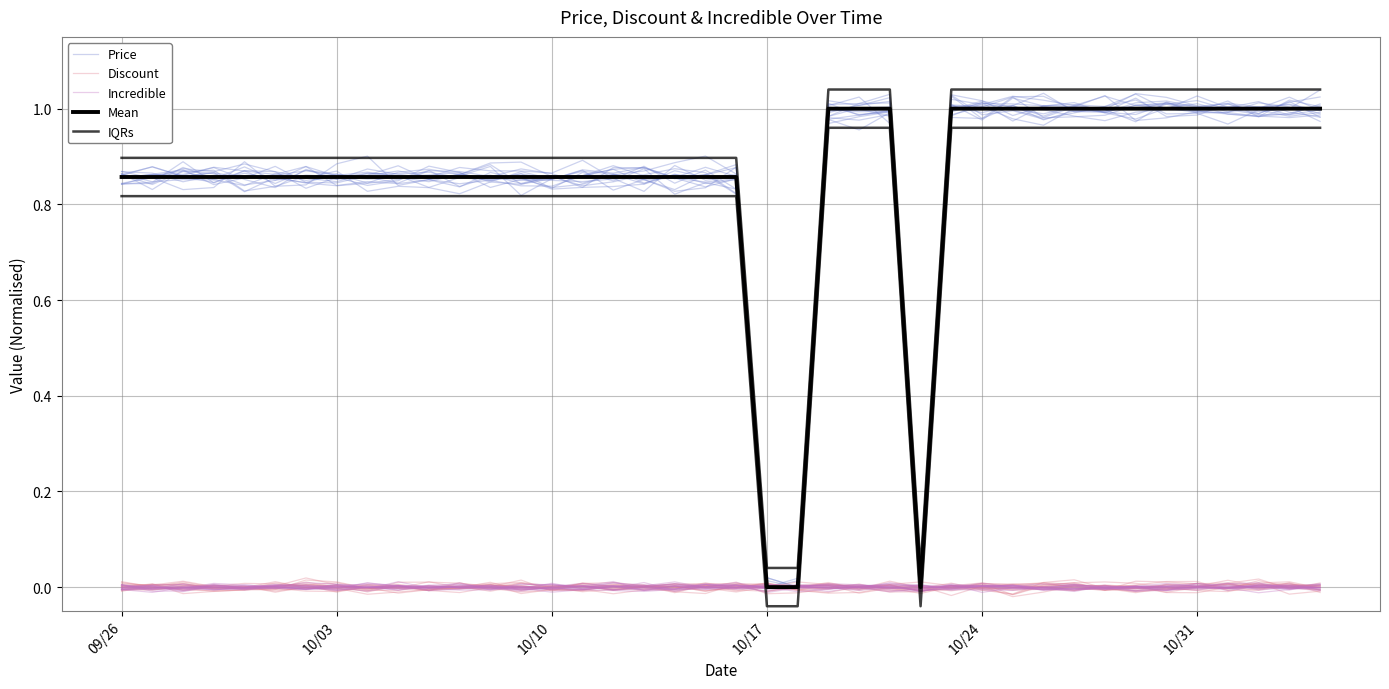

Reading left to right, extract all data points from this chart.

Price: 0.9	0.8	0.9	0.9	0.8	0.8	0.9	0.9	0.9	0.8	0.9	0.9	0.9	0.9	0.9	0.8	0.9	0.8	0.9	0.9	0.9	0.0	0.0	1.0	1.0	1.0	0.0	1.0	1.0	1.0	1.0	1.0	1.0	1.0	1.0	1.0	1.0	1.0	1.0	1.0
Discount: 0.0	-0.0	0.0	-0.0	-0.0	0.0	0.0	0.0	-0.0	0.0	-0.0	0.0	-0.0	0.0	-0.0	-0.0	0.0	0.0	-0.0	0.0	-0.0	0.0	0.0	-0.0	0.0	-0.0	-0.0	0.0	-0.0	-0.0	0.0	0.0	-0.0	-0.0	-0.0	-0.0	-0.0	-0.0	0.0	0.0
Incredible: -0.0	-0.0	0.0	-0.0	-0.0	-0.0	-0.0	-0.0	0.0	0.0	0.0	-0.0	-0.0	-0.0	-0.0	-0.0	-0.0	-0.0	-0.0	0.0	-0.0	0.0	0.0	0.0	-0.0	0.0	0.0	-0.0	0.0	0.0	-0.0	-0.0	-0.0	0.0	0.0	-0.0	0.0	0.0	0.0	0.0
Mean: 0.9	0.9	0.9	0.9	0.9	0.9	0.9	0.9	0.9	0.9	0.9	0.9	0.9	0.9	0.9	0.9	0.9	0.9	0.9	0.9	0.9	0.0	0.0	1.0	1.0	1.0	0.0	1.0	1.0	1.0	1.0	1.0	1.0	1.0	1.0	1.0	1.0	1.0	1.0	1.0
IQRs: 0.9	0.9	0.9	0.9	0.9	0.9	0.9	0.9	0.9	0.9	0.9	0.9	0.9	0.9	0.9	0.9	0.9	0.9	0.9	0.9	0.9	0.0	0.0	1.0	1.0	1.0	0.0	1.0	1.0	1.0	1.0	1.0	1.0	1.0	1.0	1.0	1.0	1.0	1.0	1.0